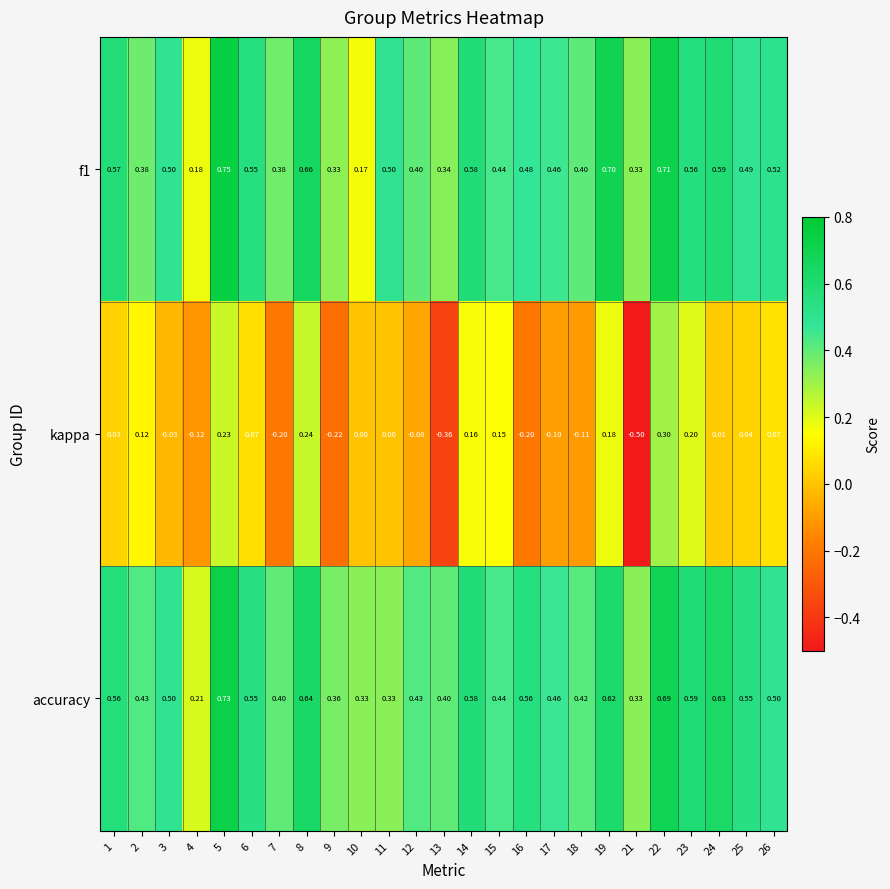

Between 22 and 25, which series saw the biggest shift?

kappa